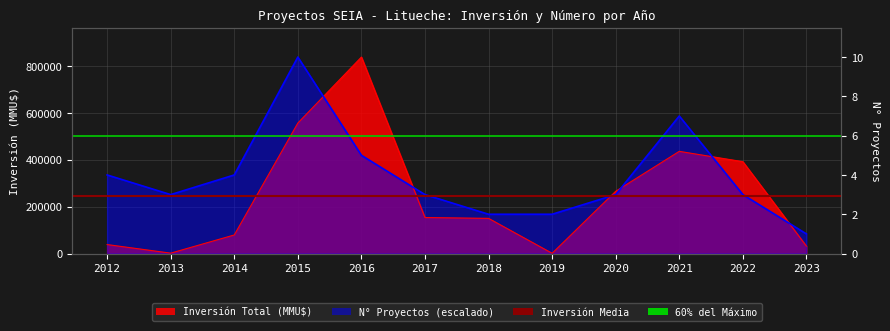

What is the lowest value of the 60% del Máximo series?

502645.2